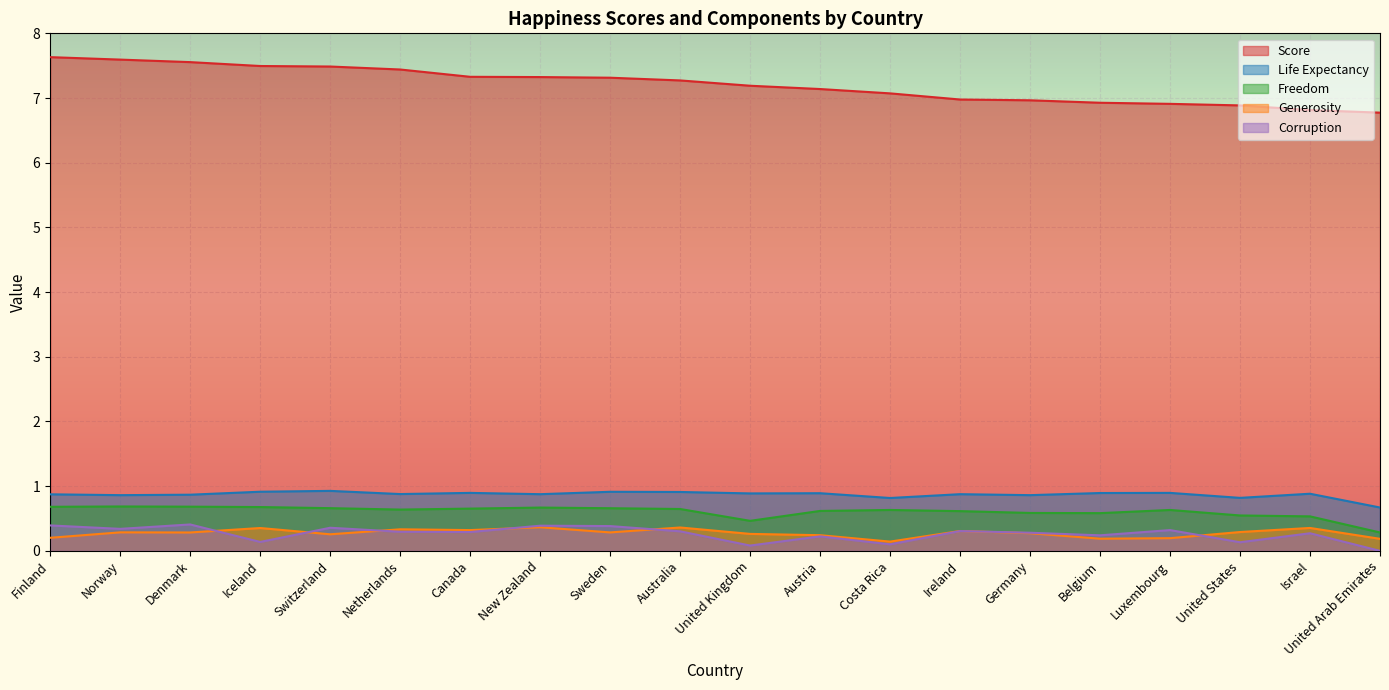

What is the spread (max minus min) of values at United Arab Emirates?

6.8